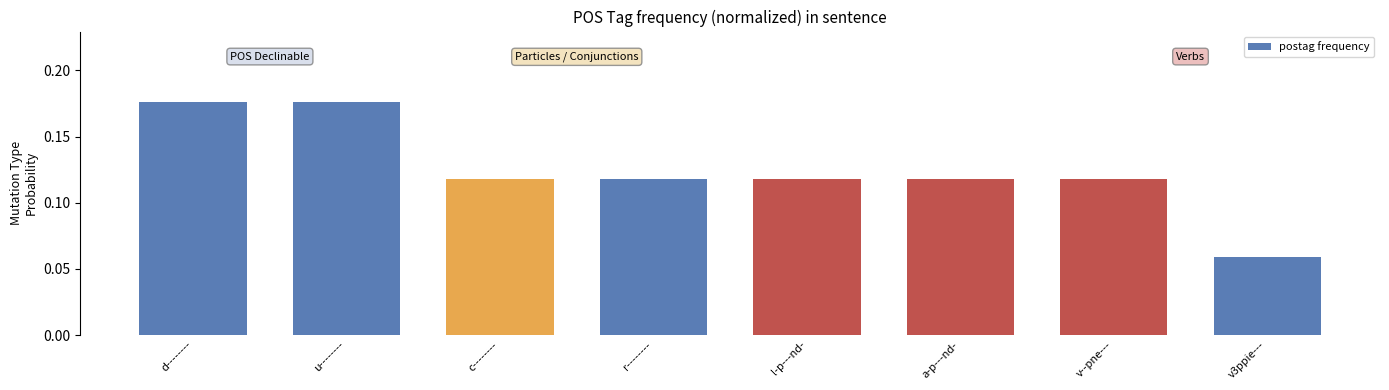

The chart shows a value of 0.2 at r--------. True or false?

False